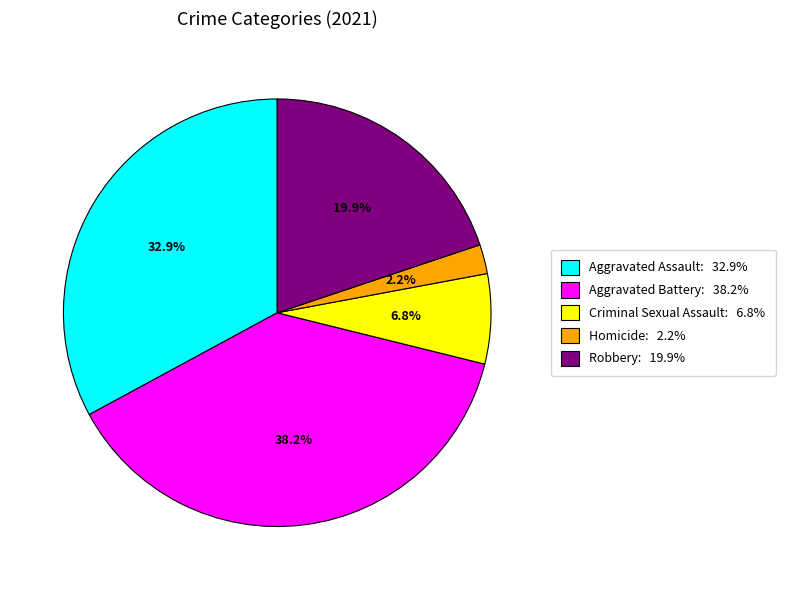

Do Robbery and Criminal Sexual Assault together represent more than half of the pie?

No